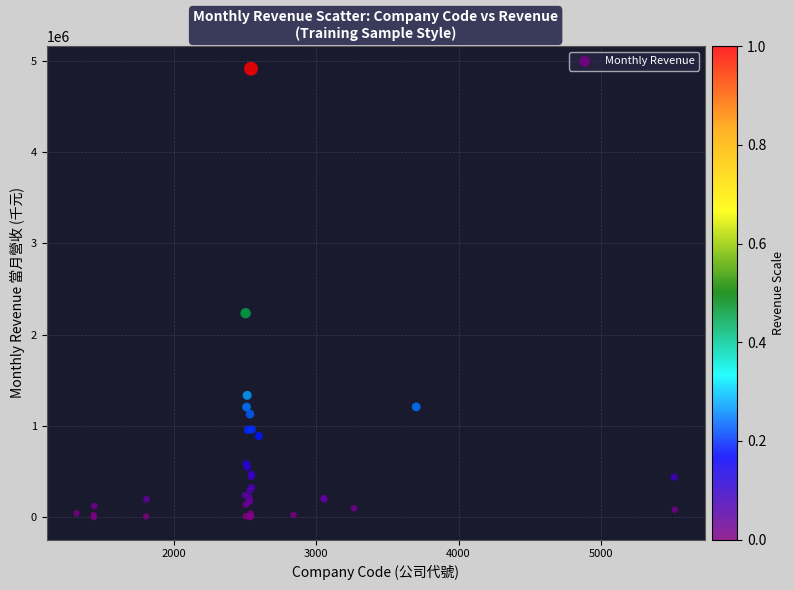

What Y value in the scatter plot is closest to 2456116?

2234804